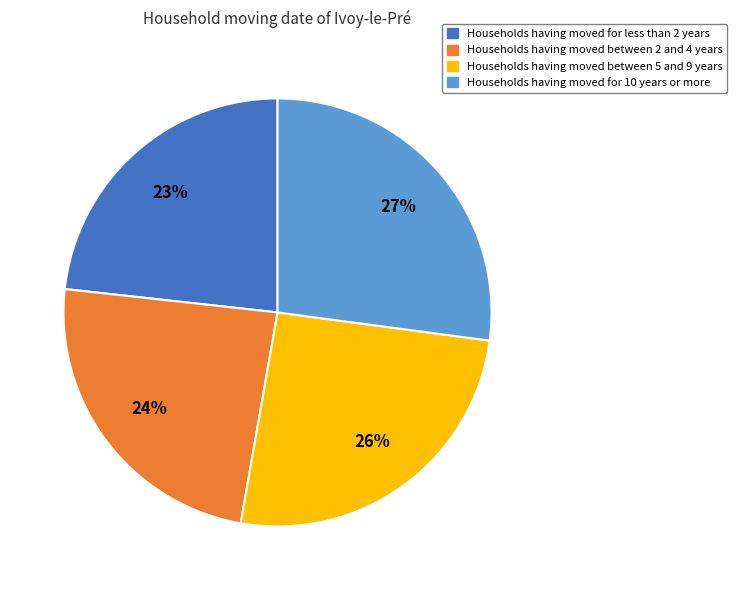

To the nearest percent, what is the average slice percentage?

25%